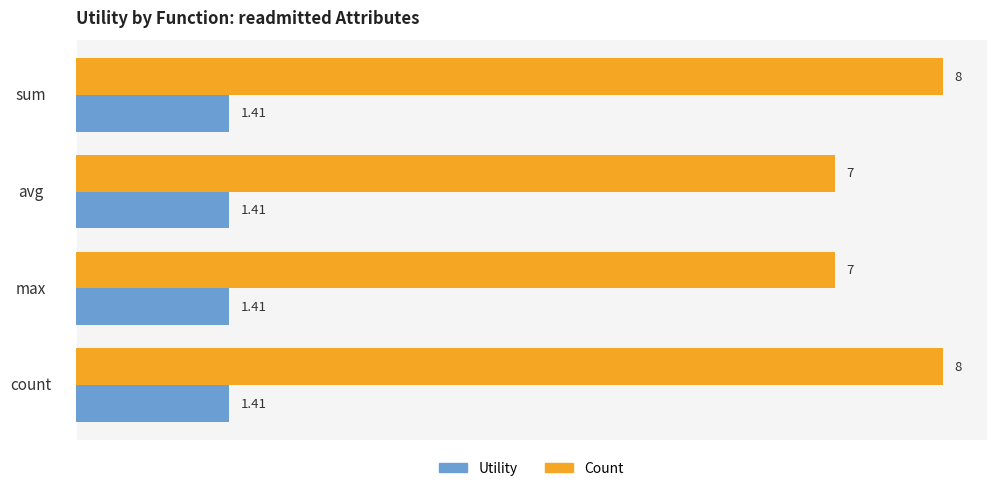

What is the average value of the Count series?

7.5